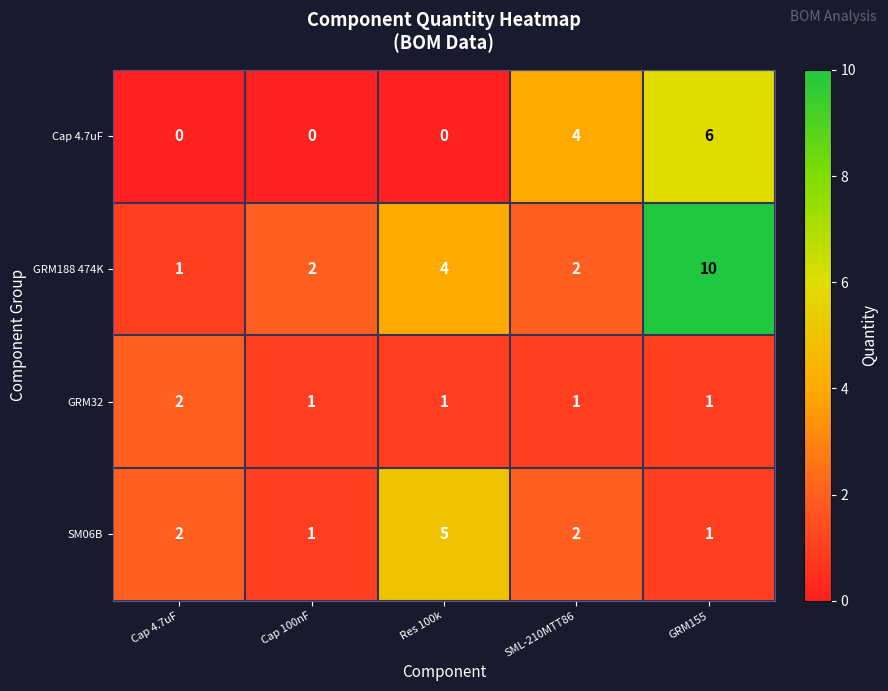

At how many categories does at least one series exceed 3?

3